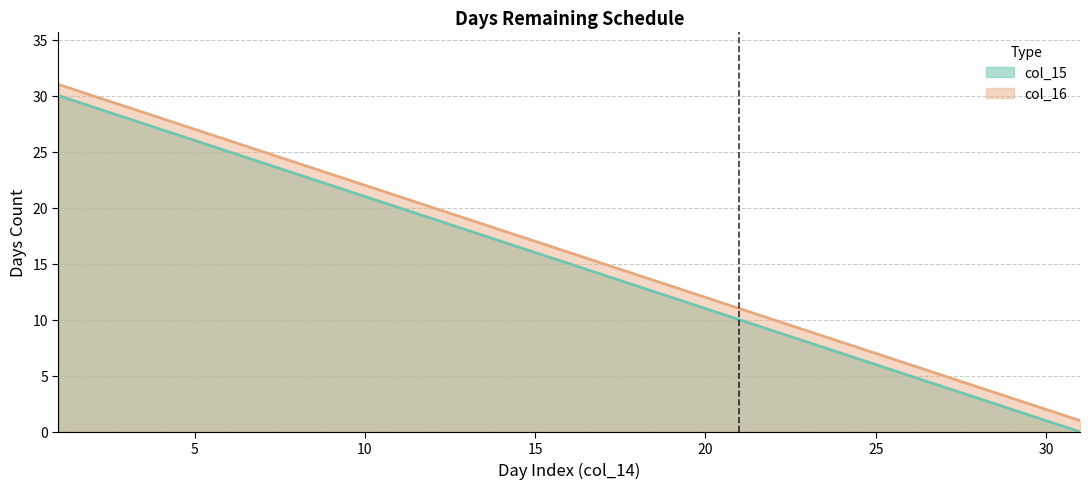

How many series are shown in this chart?

2